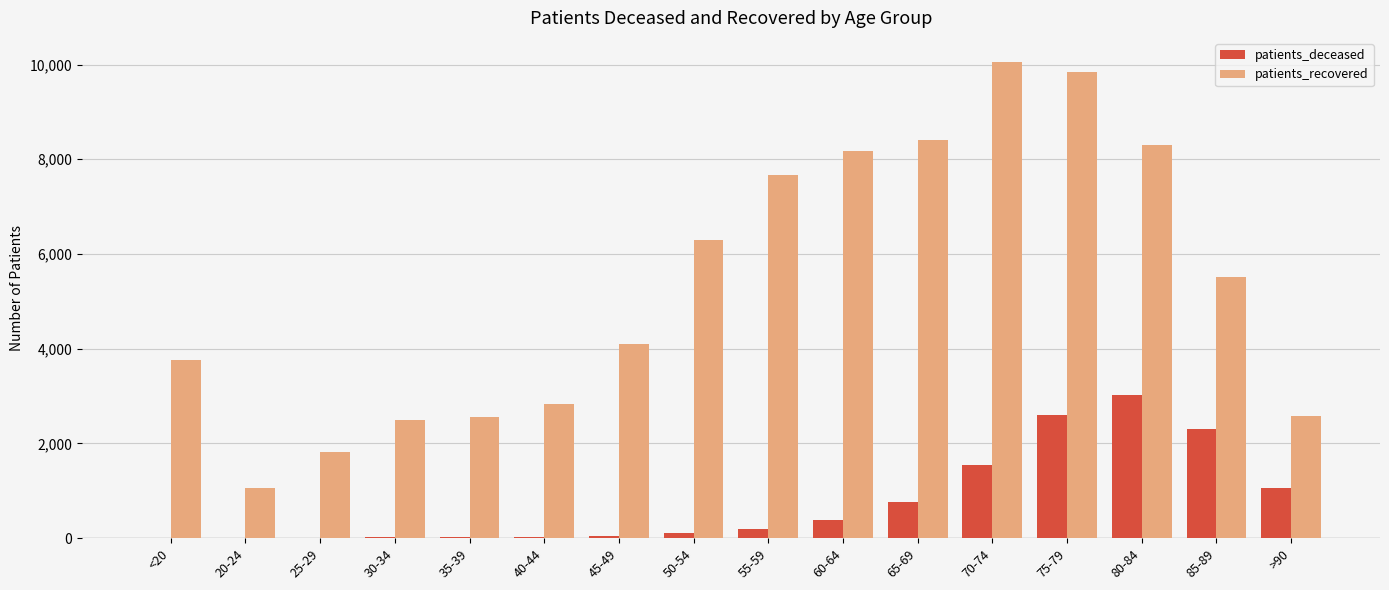

How many categories are shown in the chart?

16